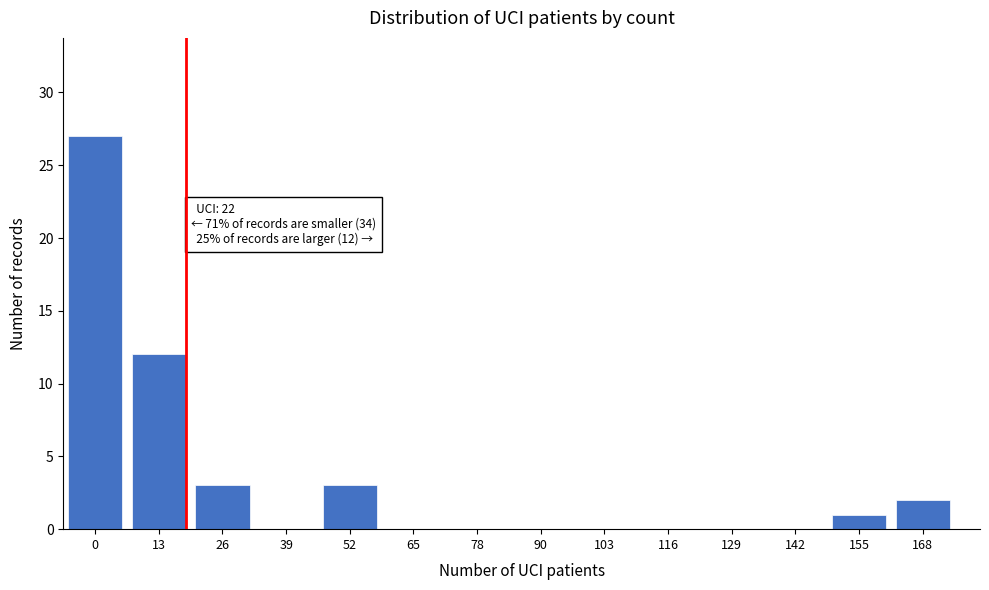

Reading right to left, list all the values displayed in this chart.

168=2	155=1	142=0	129=0	116=0	103=0	90=0	78=0	65=0	52=3	39=0	26=3	13=12	0=27